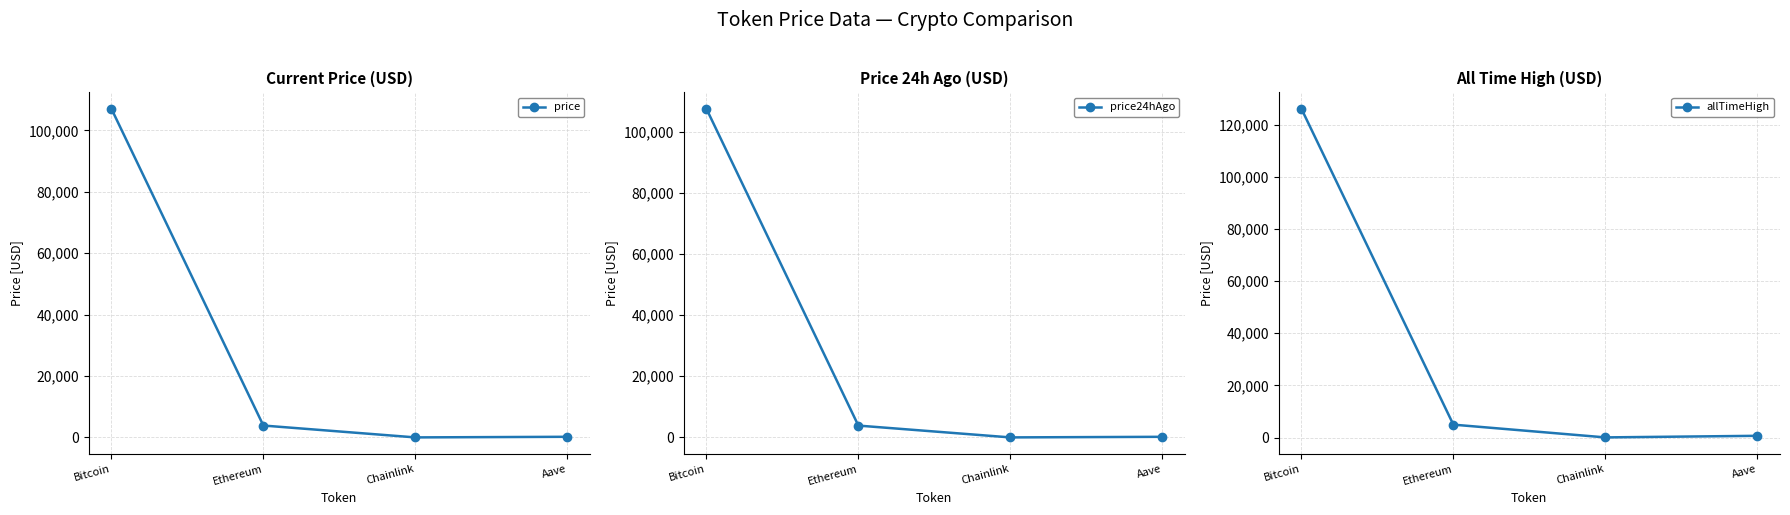

How many lines are shown in the chart?

3